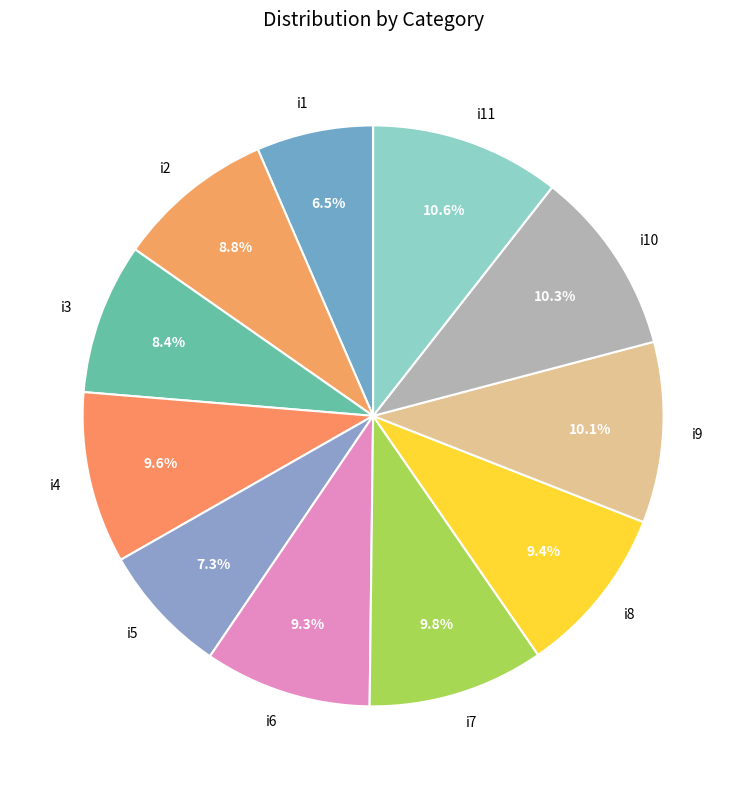

What is the ratio of the value at i8 to the value at i2?

1.1